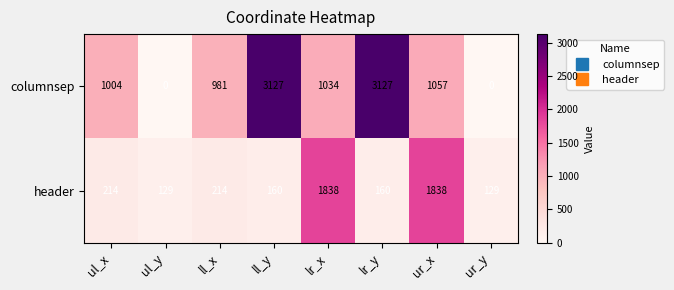

At how many categories does at least one series exceed 1823?

4